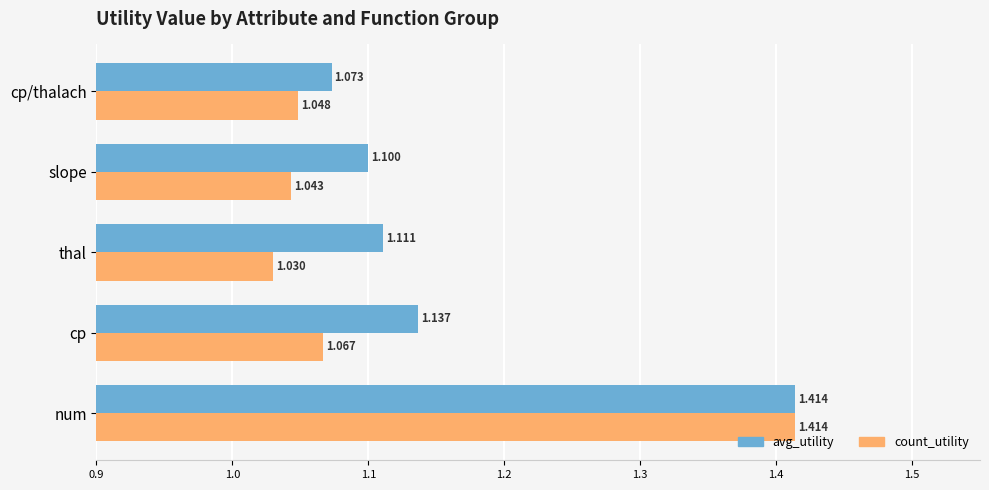

At which category does the chart reach its peak across all series?

num